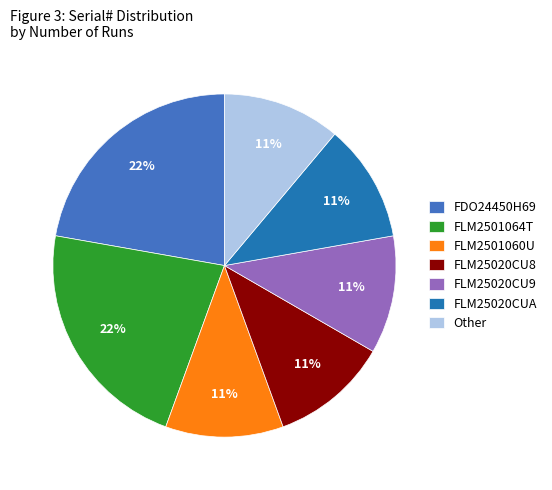

To the nearest percent, what is the combined percentage of FDO24450H69 and FLM2501064T?

44%